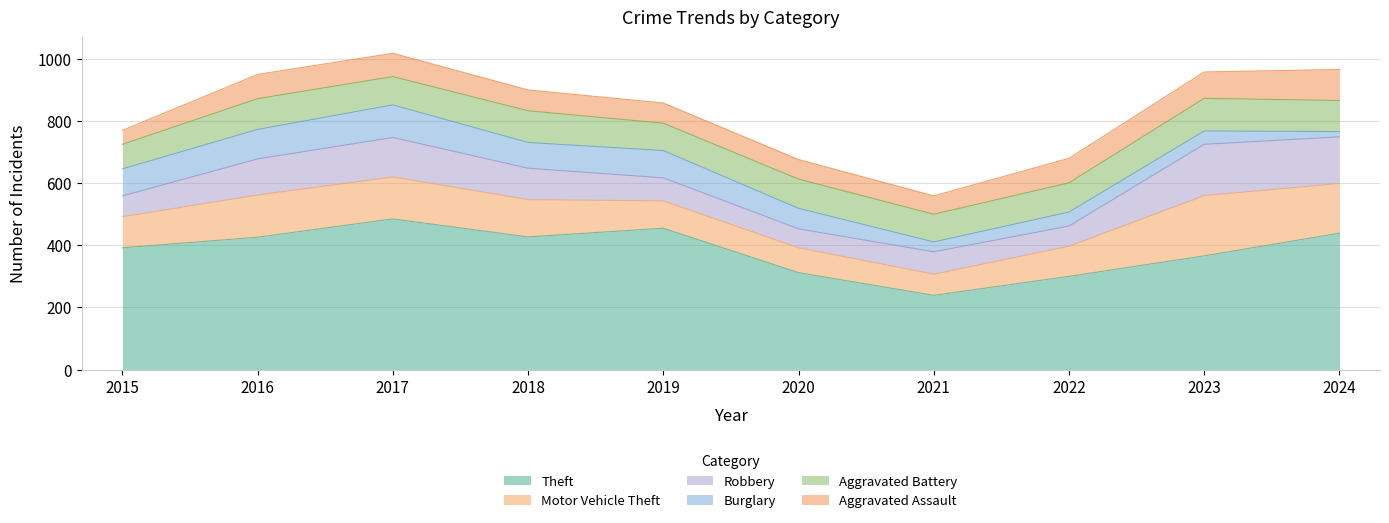

Reading left to right, extract all data points from this chart.

Theft: 392	426	485	427	455	312	239	300	366	439
Motor Vehicle Theft: 100	136	135	120	88	80	68	97	194	160
Robbery: 67	116	127	101	74	61	72	65	165	150
Burglary: 87	95	105	83	88	66	32	45	43	17
Aggravated Battery: 79	99	91	102	88	94	89	94	105	100
Aggravated Assault: 45	78	75	67	65	63	59	79	85	100